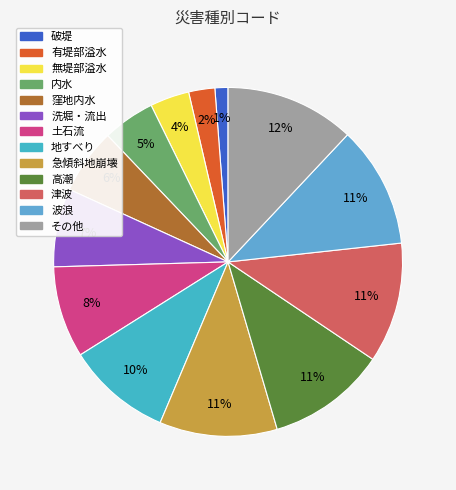

To the nearest percent, what is the difference between the largest and smallest slice percentages?

11%